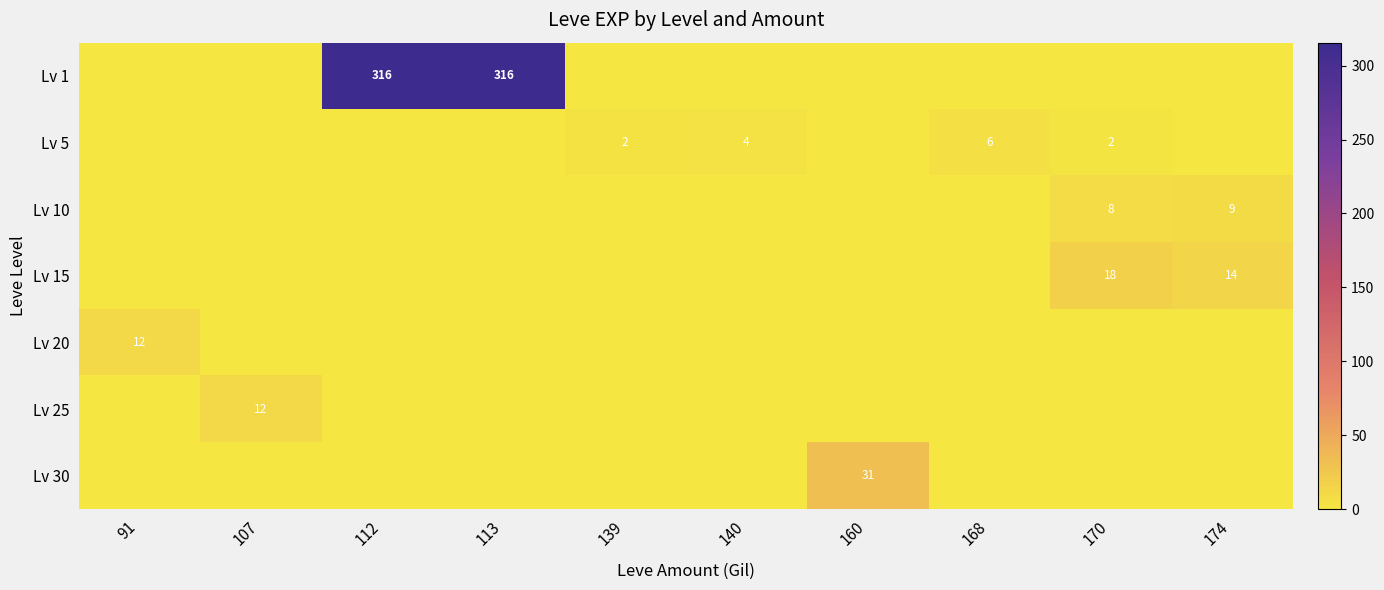

What is the total value across all series at 113?

315.5